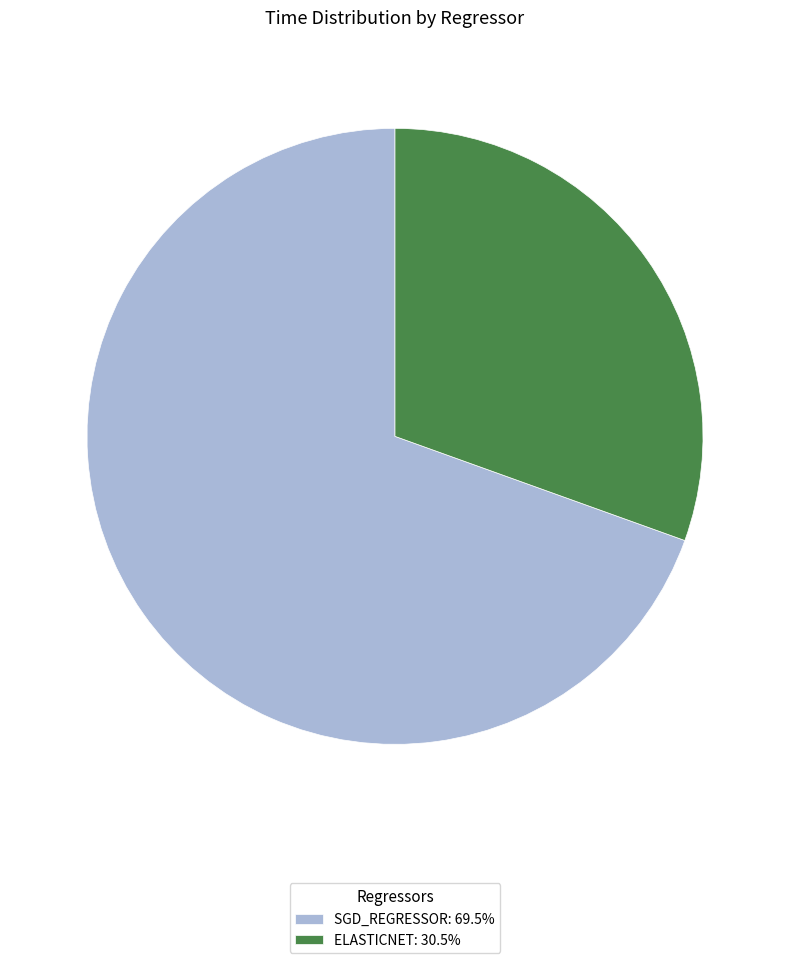

Does SGD_REGRESSOR: 69.5% account for over 50% of the chart?

Yes